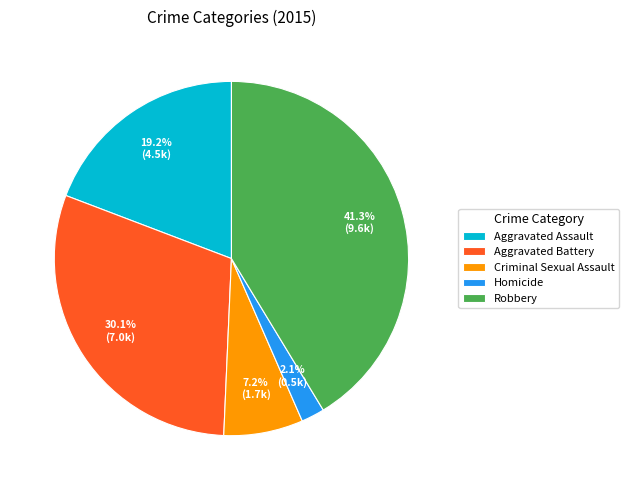

How many segments does this pie chart have?

5